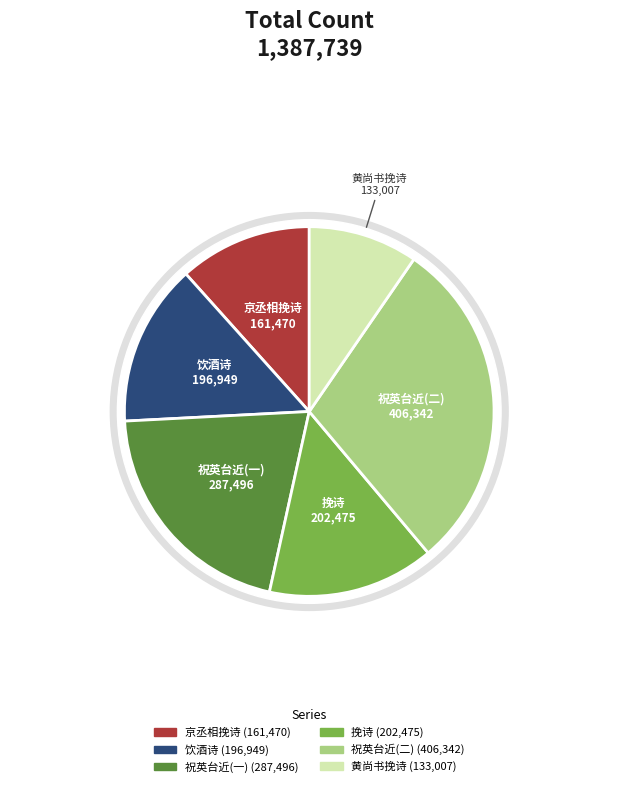

To the nearest percent, what portion does 挽诗·嗣皇思故老 represent?

15%